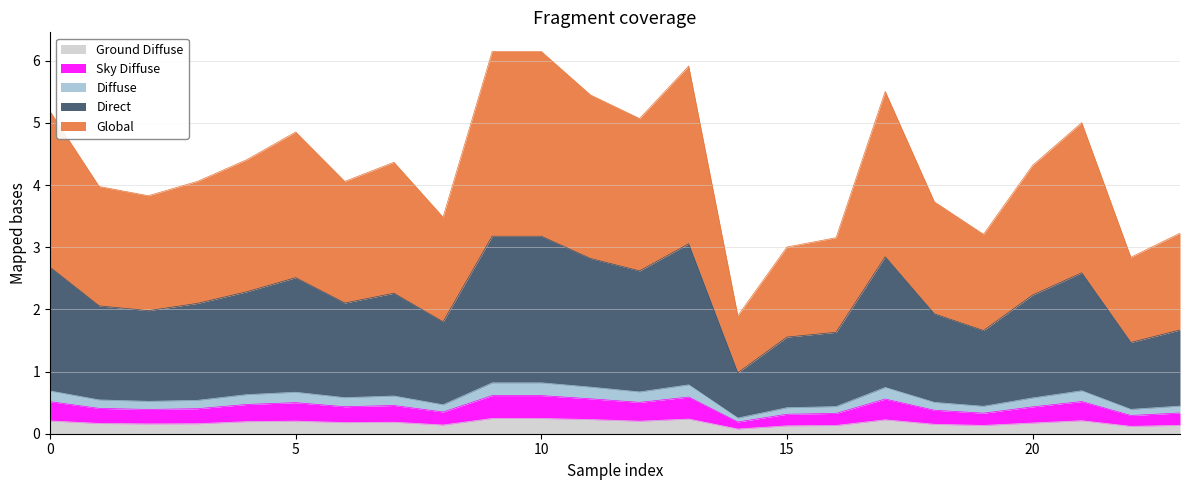

What is the total value across all series at 5?

4.9